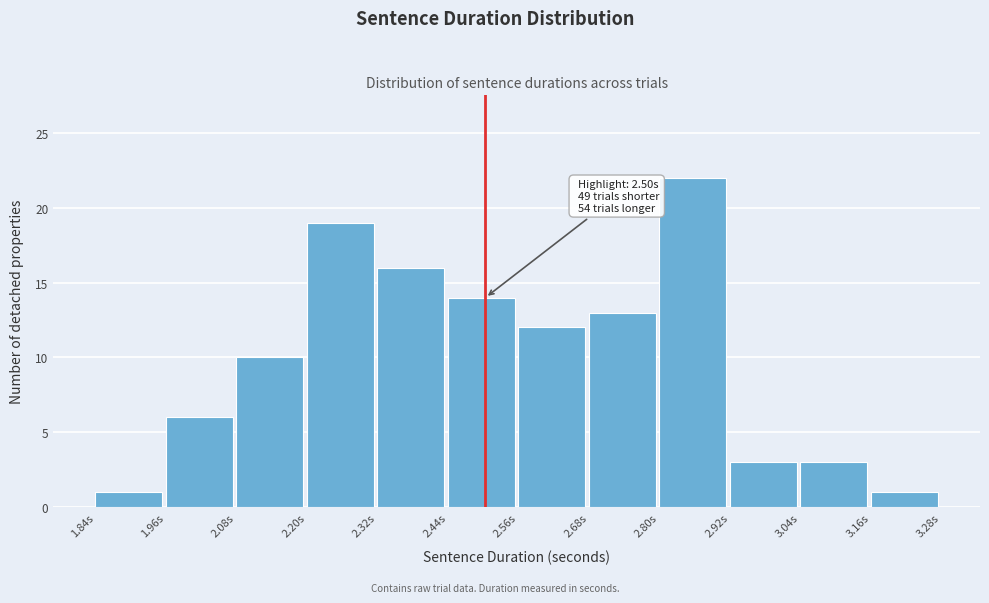

Which range on the x-axis has the tallest bar?

2.80 to 2.92